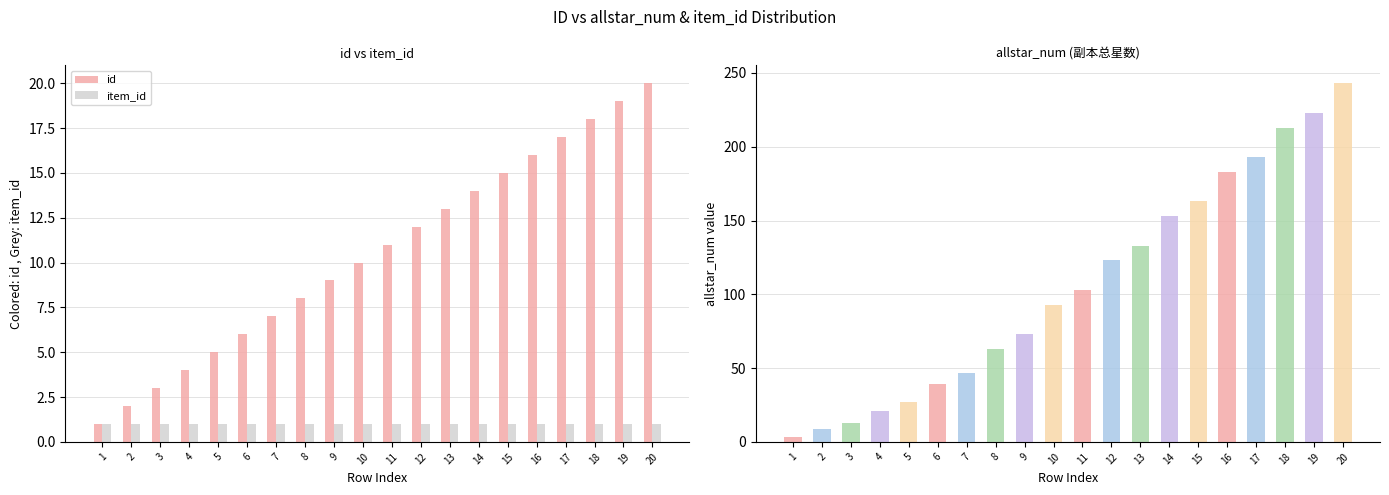

How many distinct data groups are displayed?

2